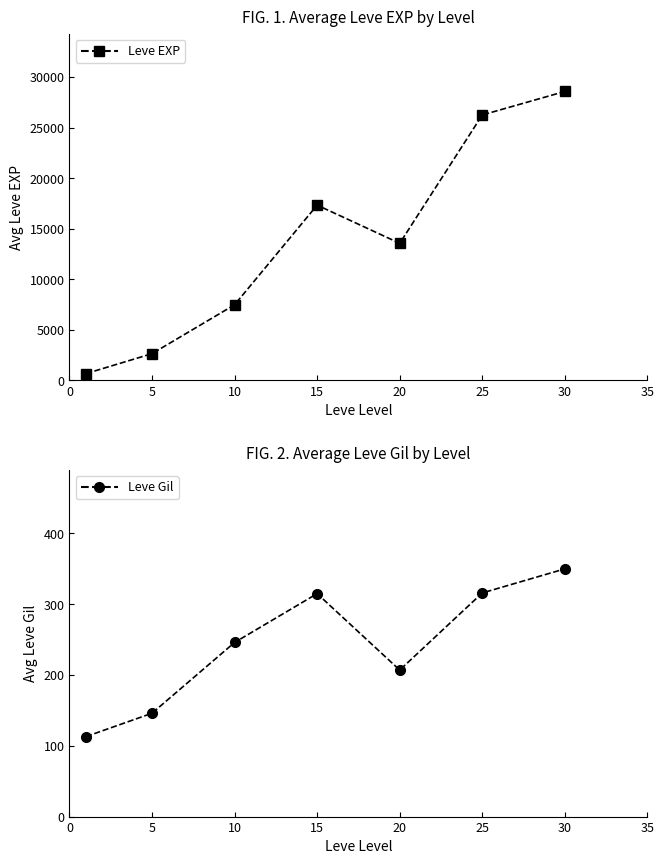

How many data points in Leve Gil are less than 246?

3